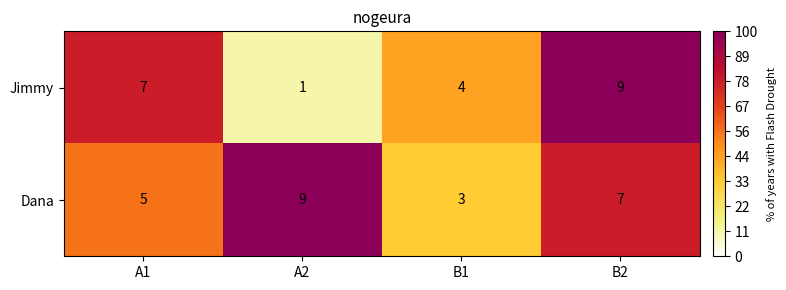

Which series has the largest range (max minus min)?

Jimmy